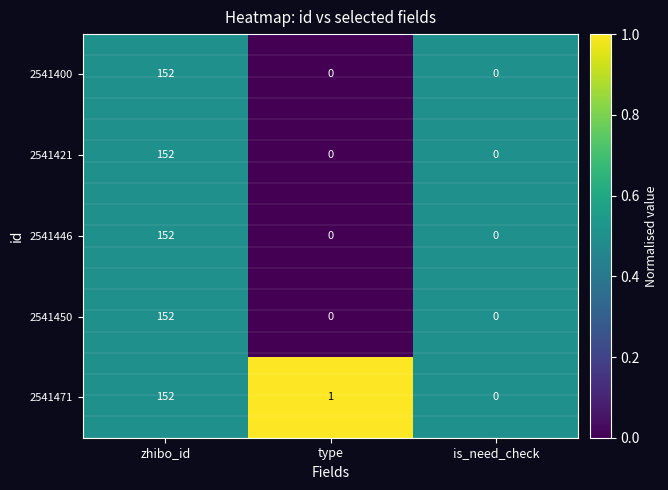

What is the difference between the 2541446 values at is_need_check and zhibo_id?

152